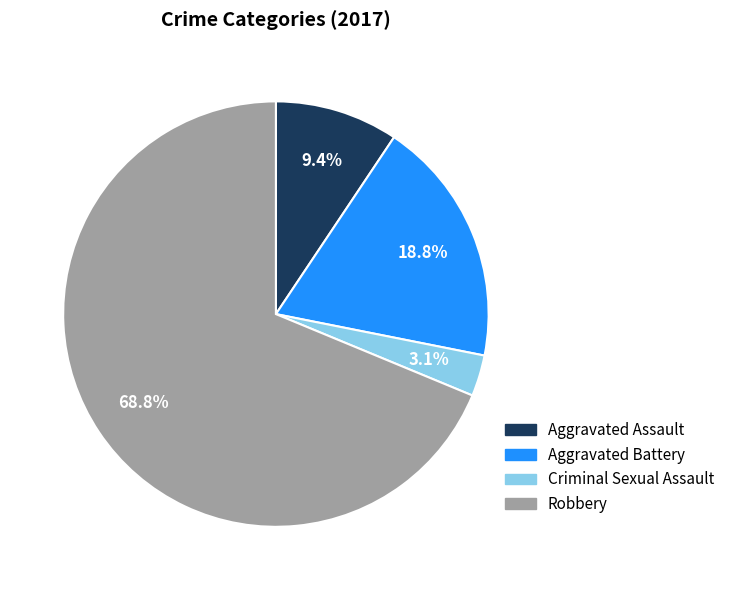

Does Criminal Sexual Assault account for over 50% of the chart?

No